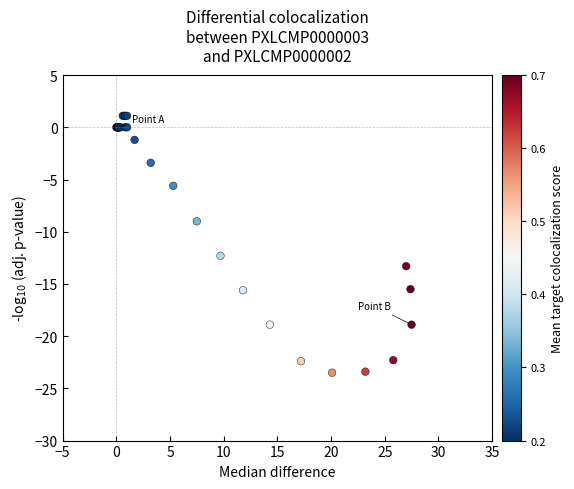

What Y value in the scatter plot is closest to -11?

-12.3